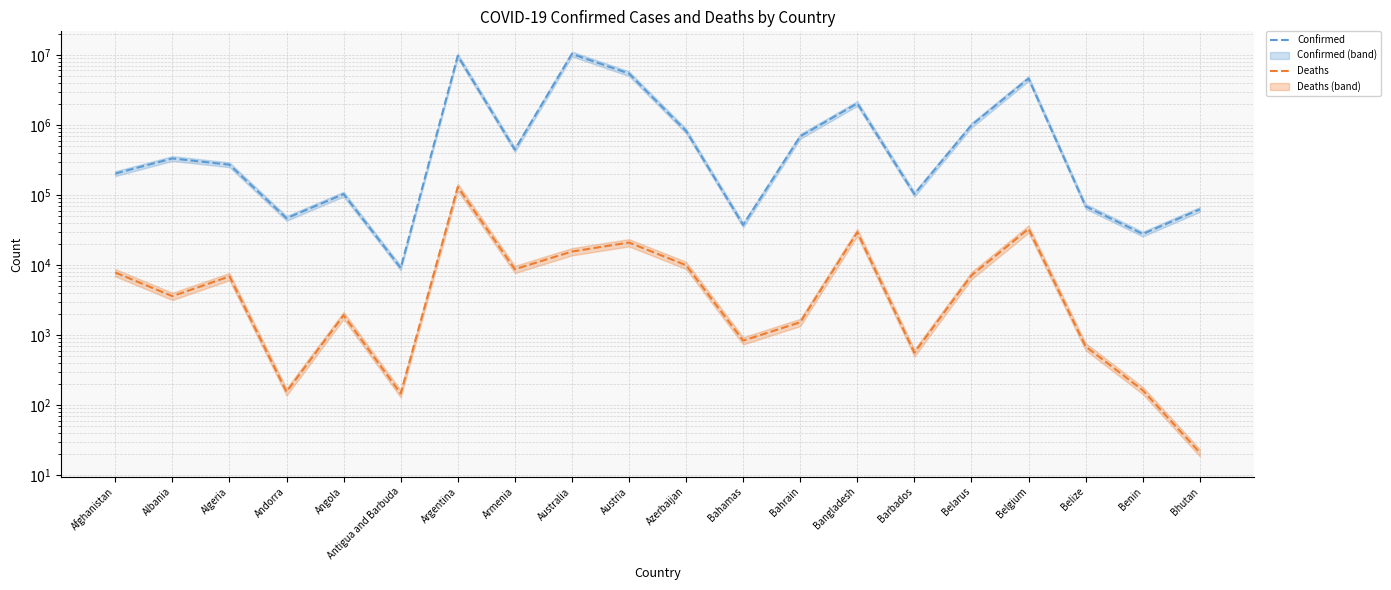

What is the difference between the maximum and second lowest values in the Deaths series?

129833